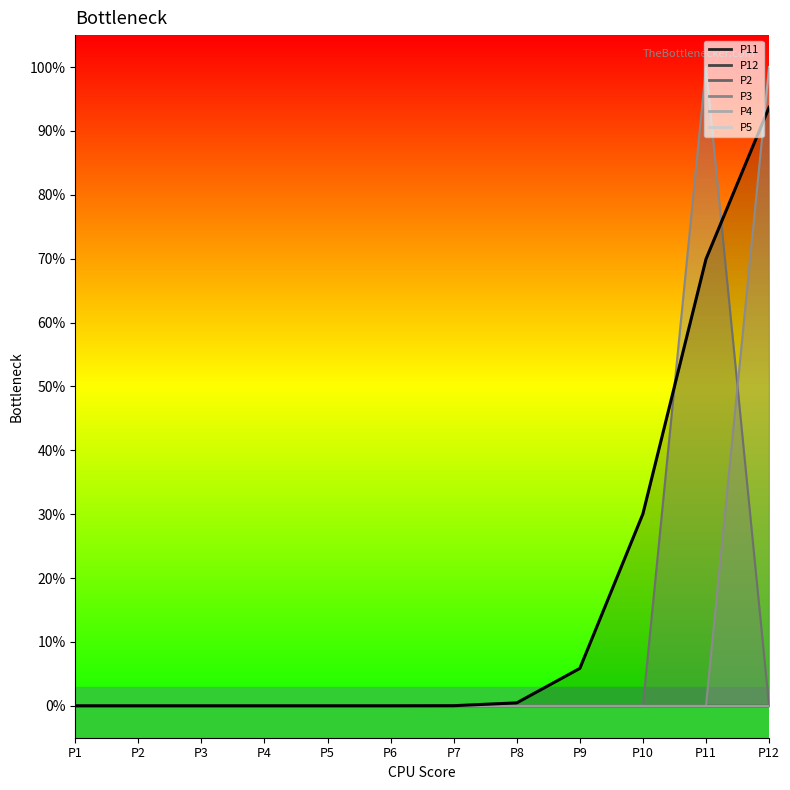

Reading left to right, transcribe all the data shown in this chart.

0.0	0.0	0.0	0.0	0.0	0.0	0.0	0.0	0.1	0.3	0.7	0.9